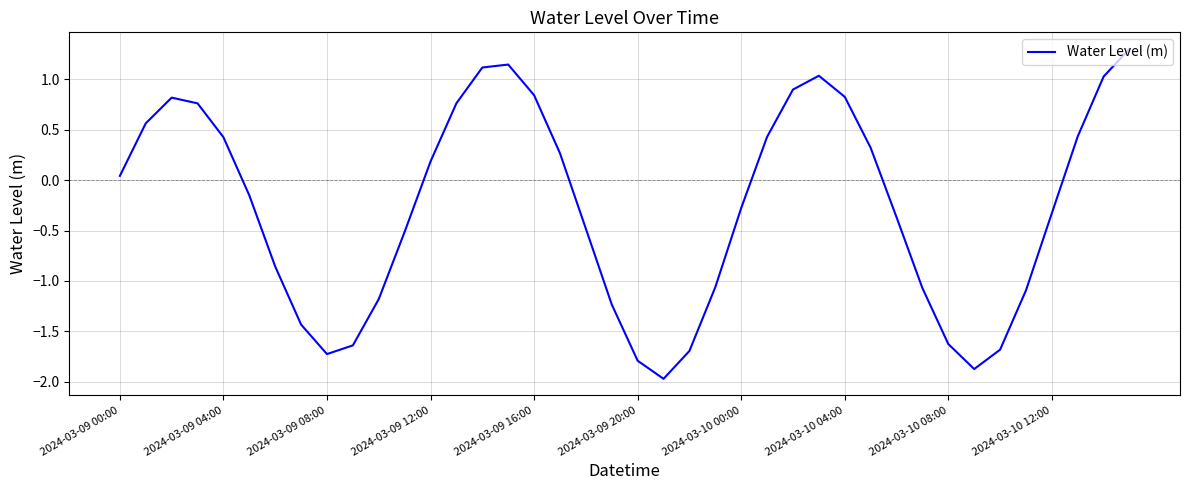

What is the sum of all values?

-10.9